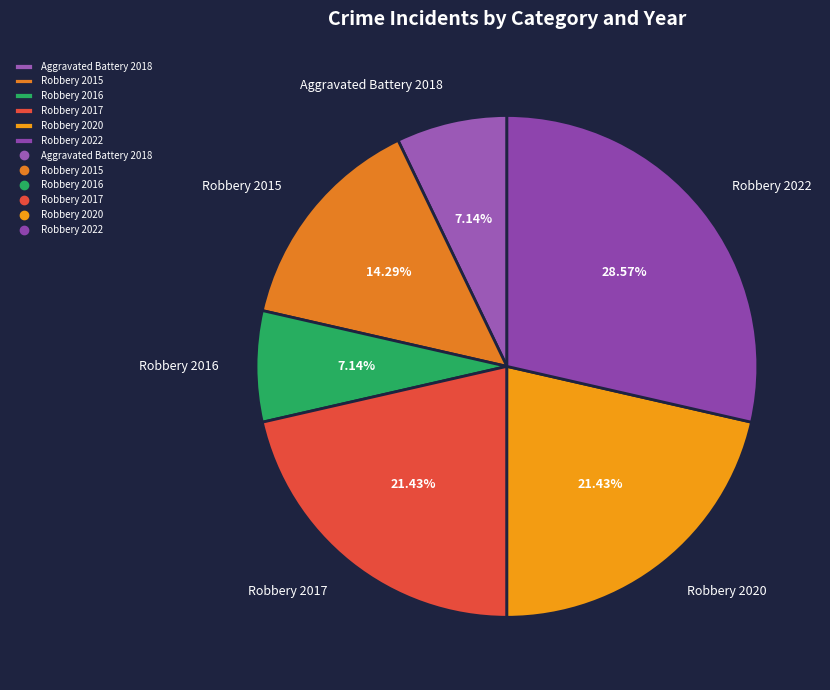

True or false: Robbery 2020 accounts for 21% of the total.

True